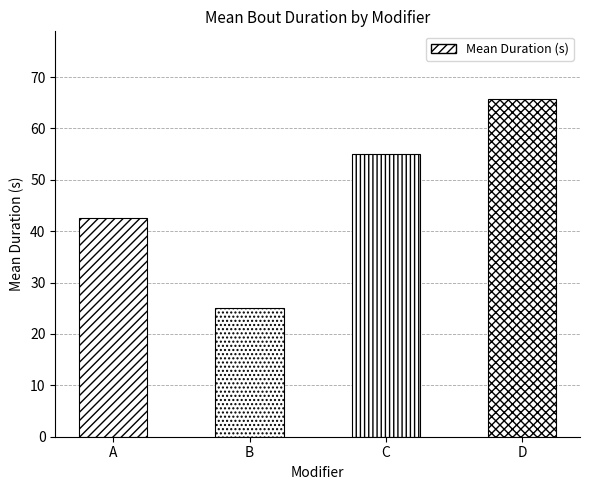

How many series are shown in this chart?

1